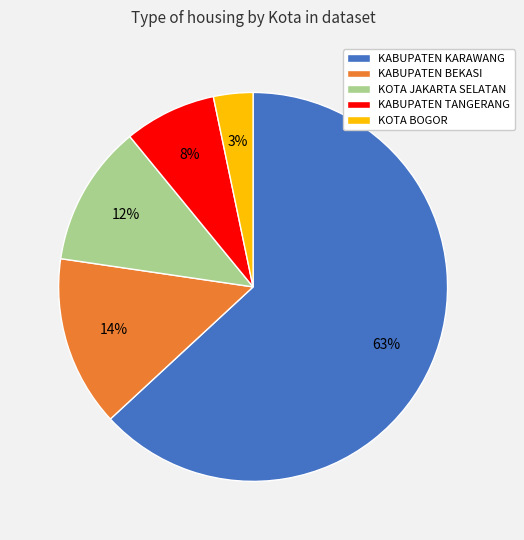

To the nearest percent, what percentage of the pie is KABUPATEN KARAWANG?

63%